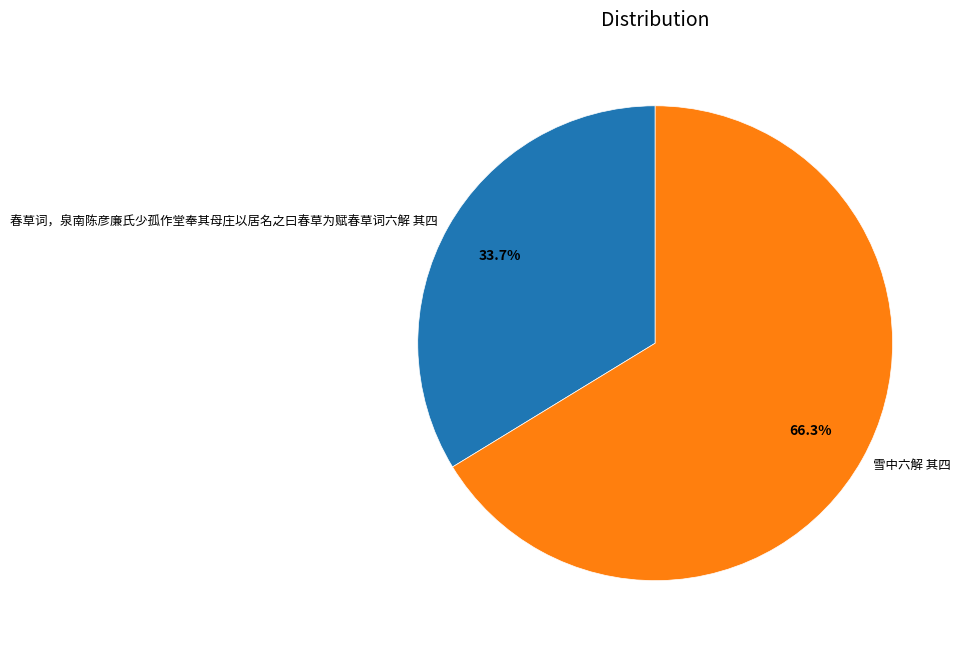

Count the number of slices in the pie.

2